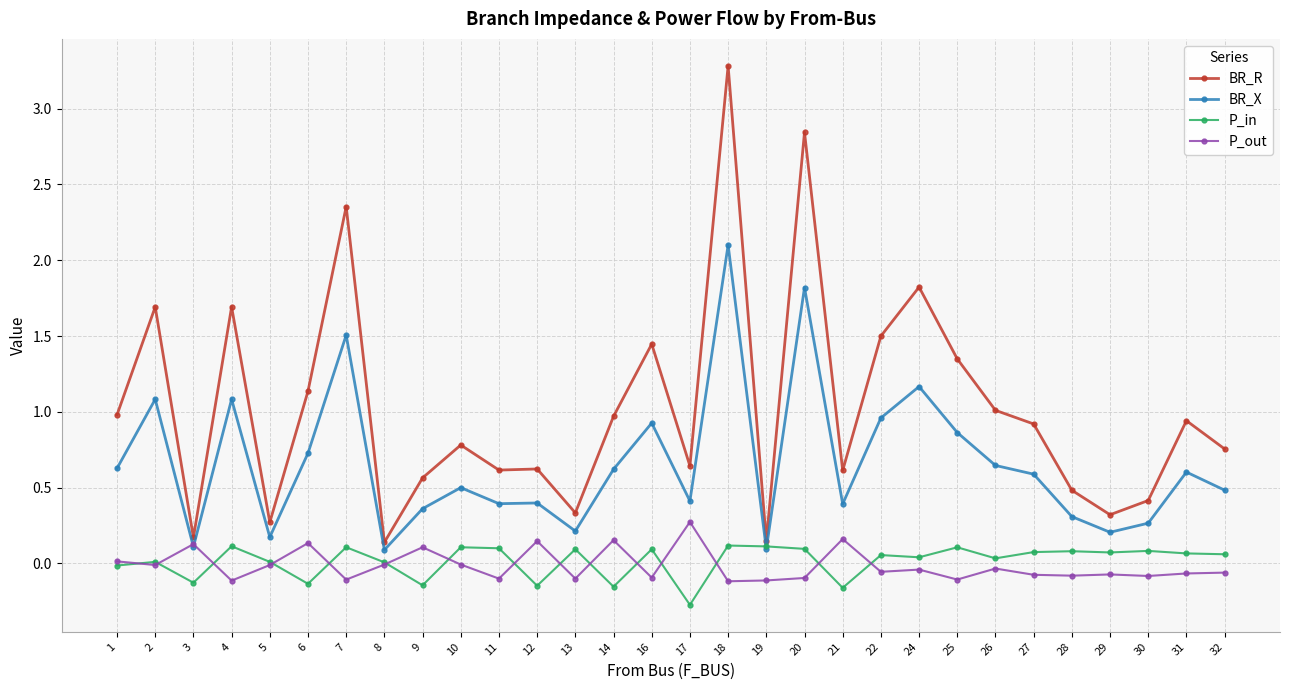

Which series has the largest total across all categories?

BR_R